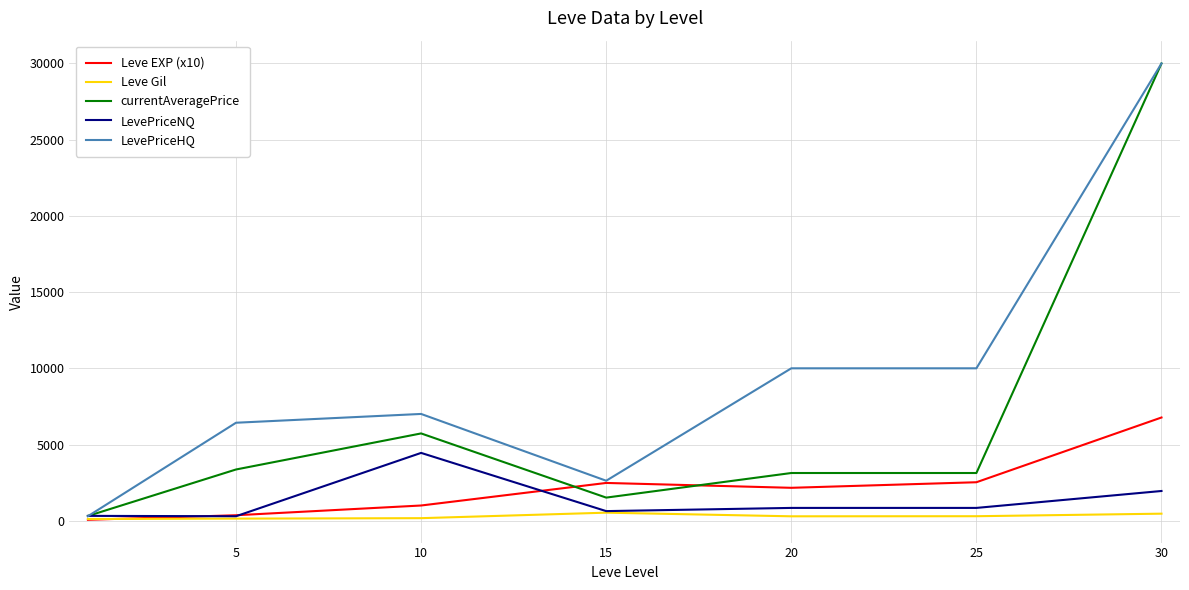

What are all the series names shown in the legend?

Leve EXP (x10), Leve Gil, currentAveragePrice, LevePriceNQ, LevePriceHQ